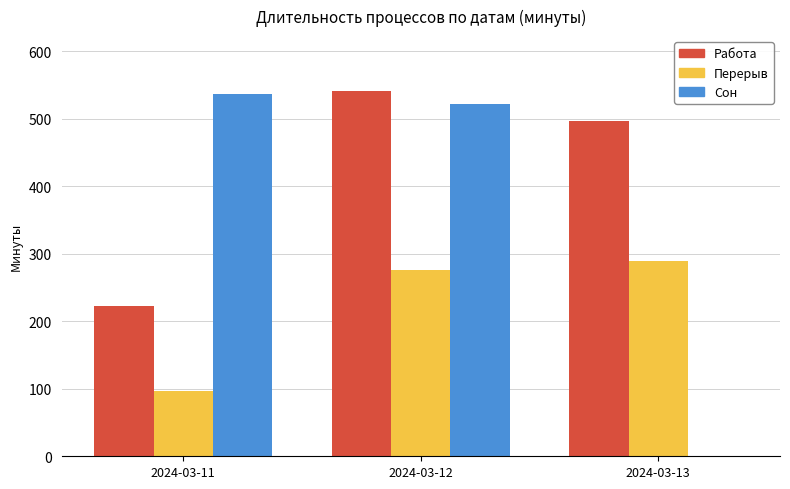

Which series has the largest total across all categories?

Работа